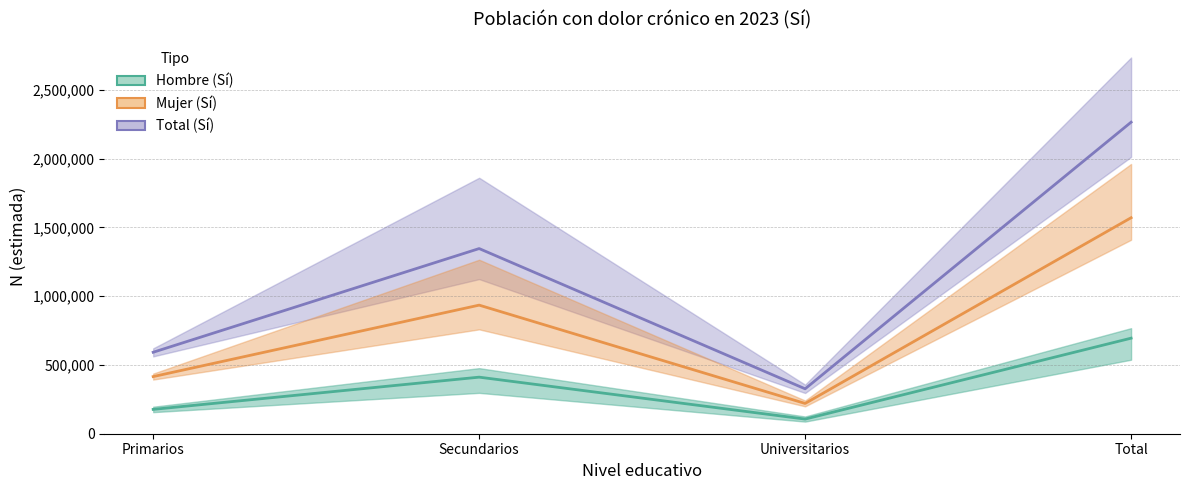

Rank the series at Universitarios from lowest to highest value.

Hombre (Sí), Mujer (Sí), Total (Sí)